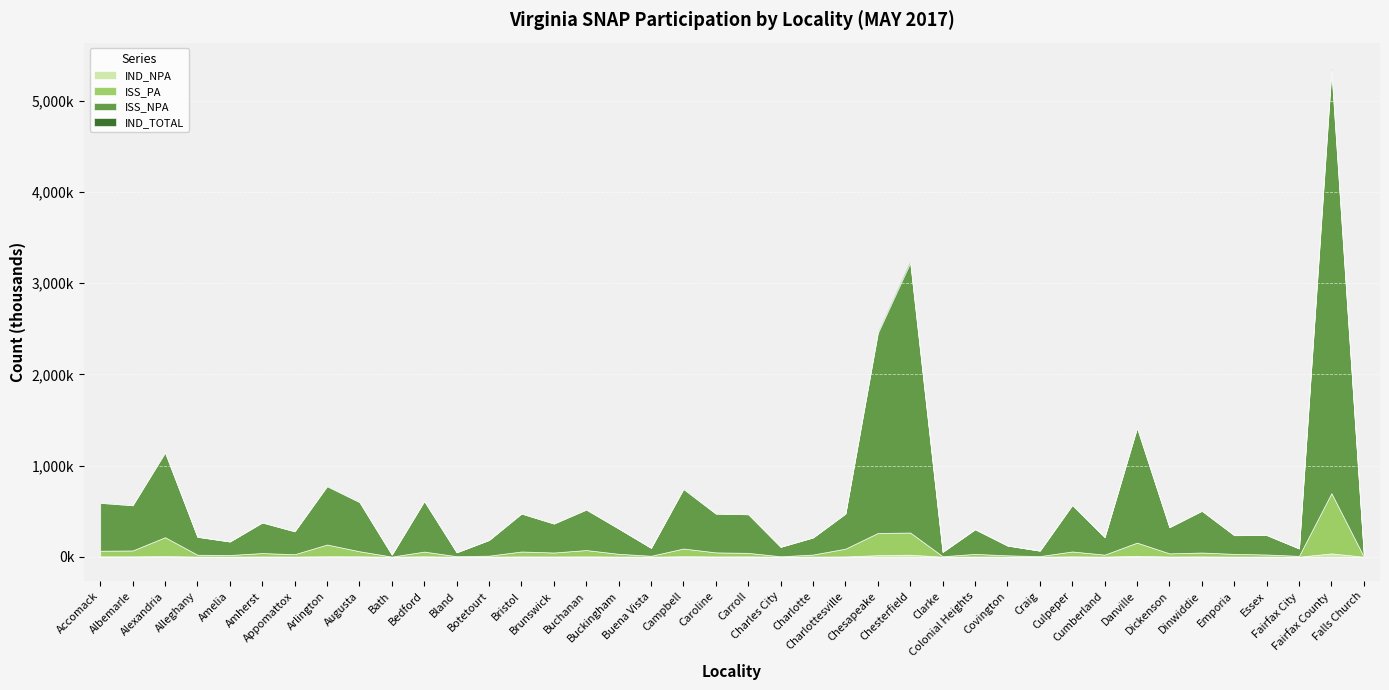

Is the value of IND_TOTAL at Appomattox greater than the value of ISS_NPA at Appomattox?

No